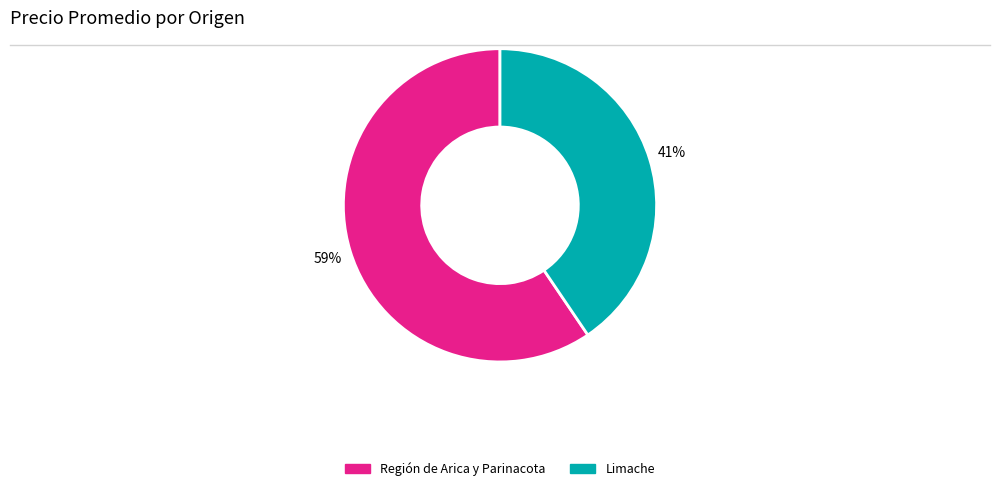

How many segments does this pie chart have?

2